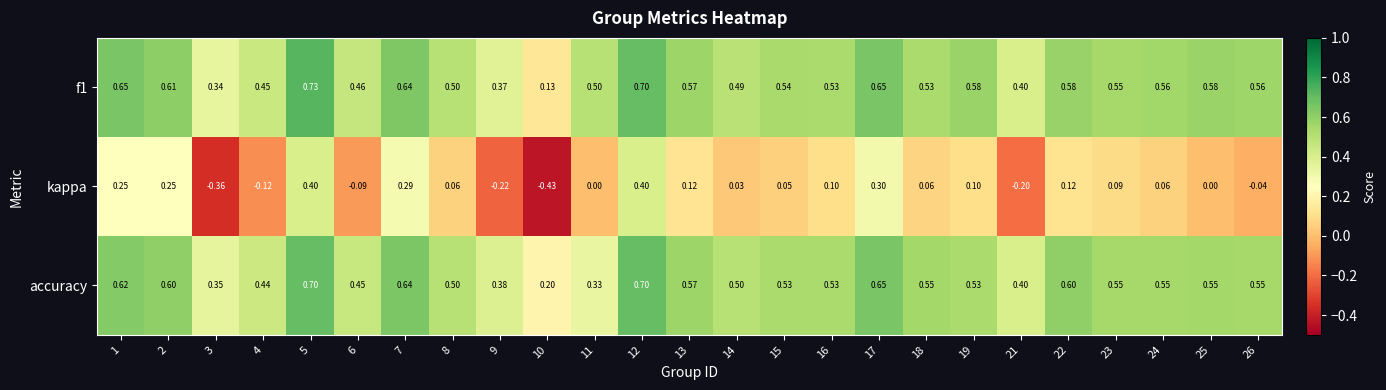

Count the number of categories in the chart.

25